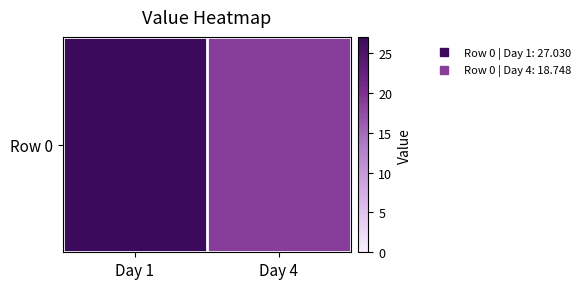

The value at Day 1 is 27.0. True or false?

True